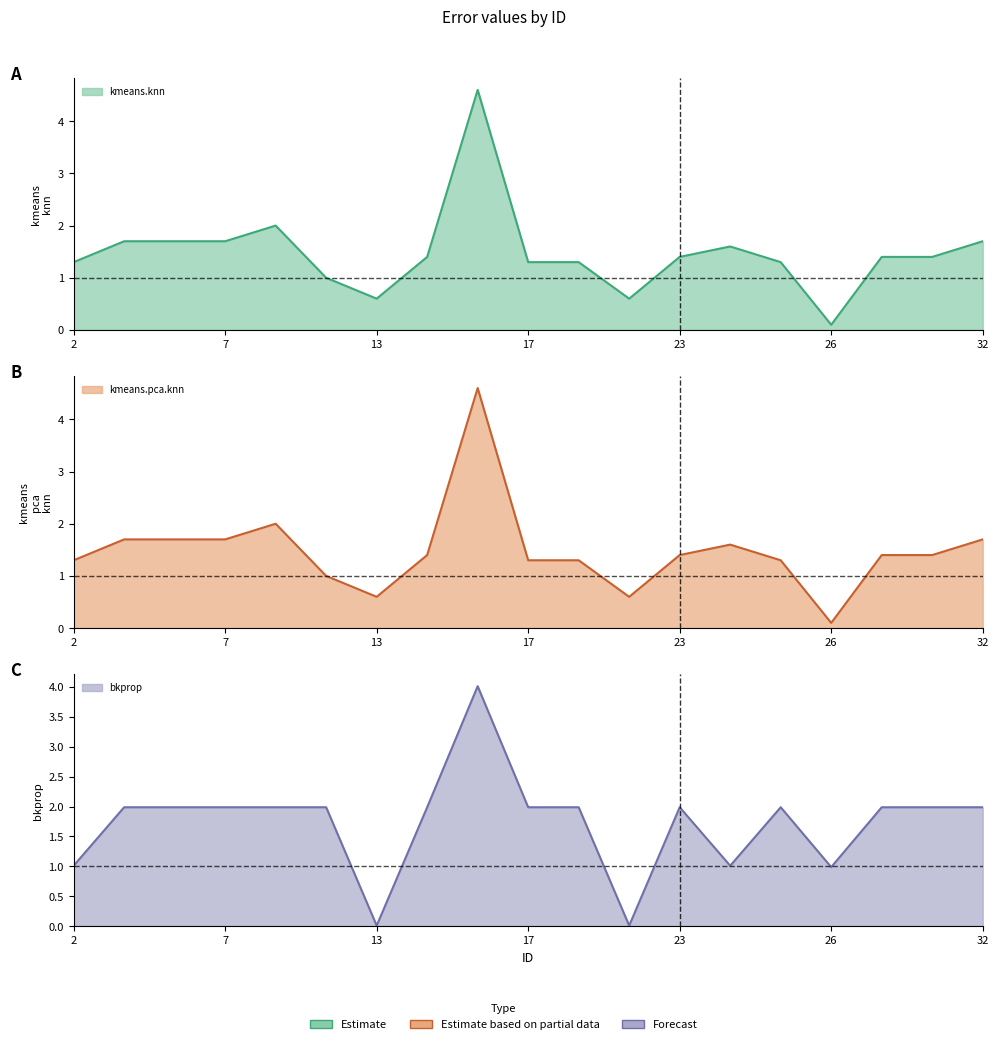

At how many categories does at least one series exceed 2?

1